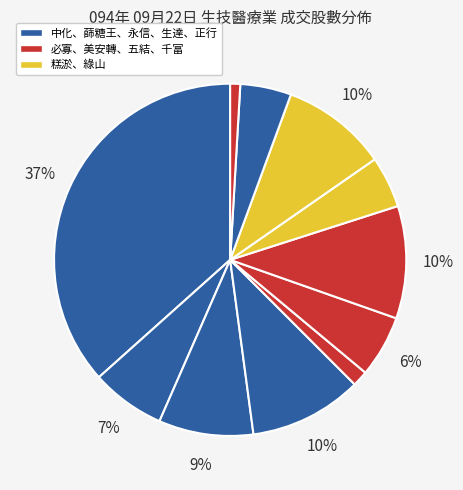

Count the number of slices in the pie.

11